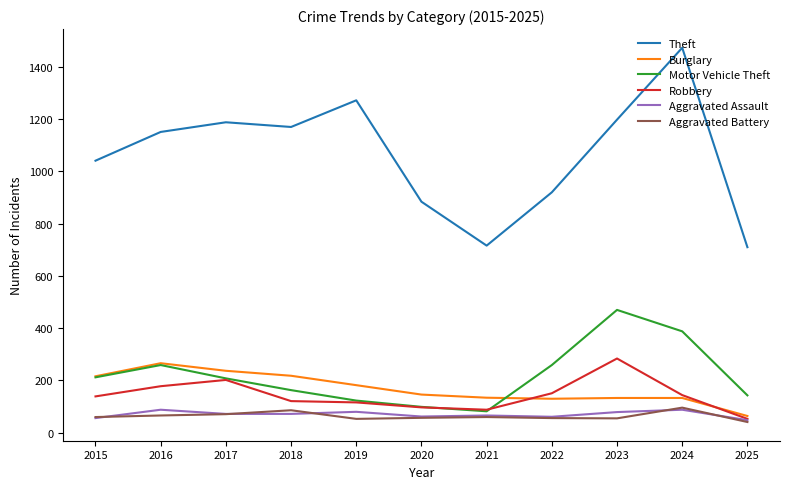

What is the difference between the highest and lowest values at 2016?

1085